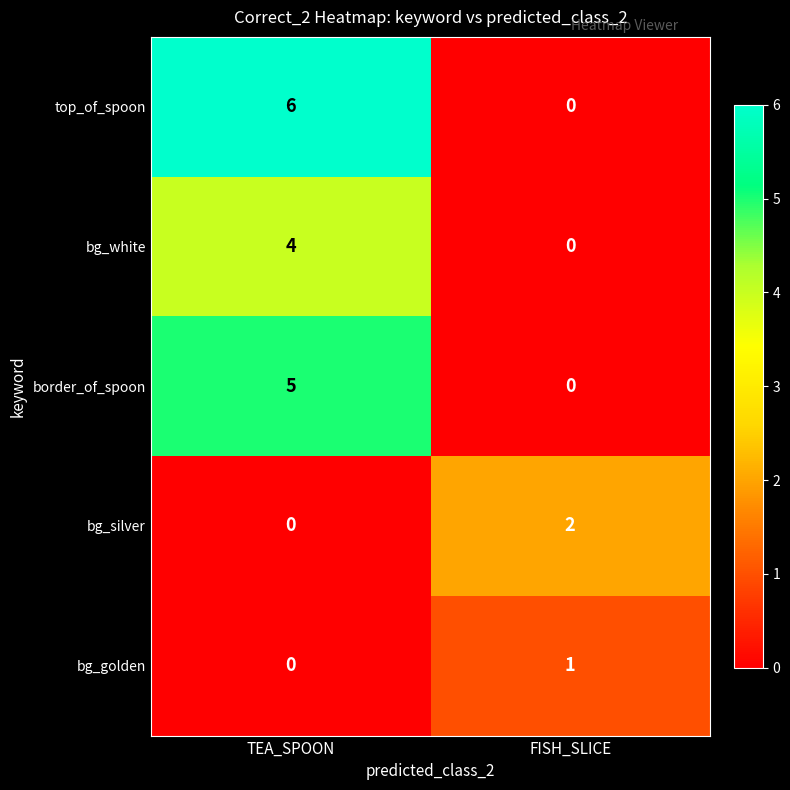

The value of top_of_spoon at TEA_SPOON is 8. True or false?

False